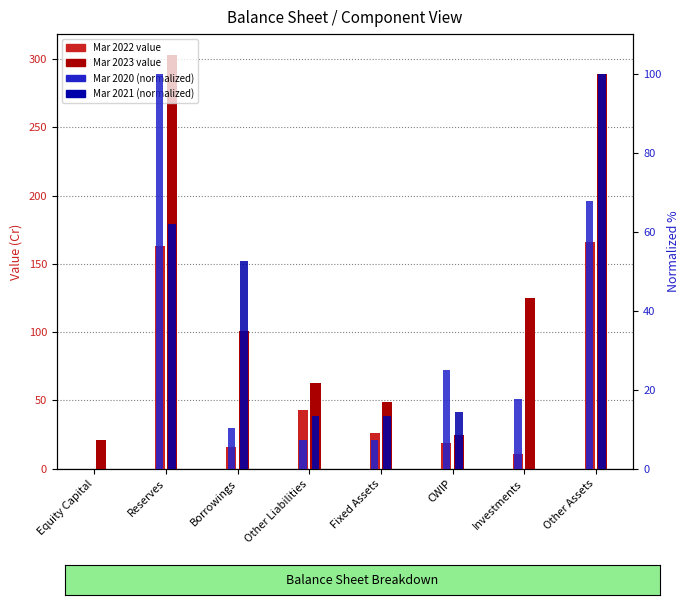

Count the number of categories in the chart.

8